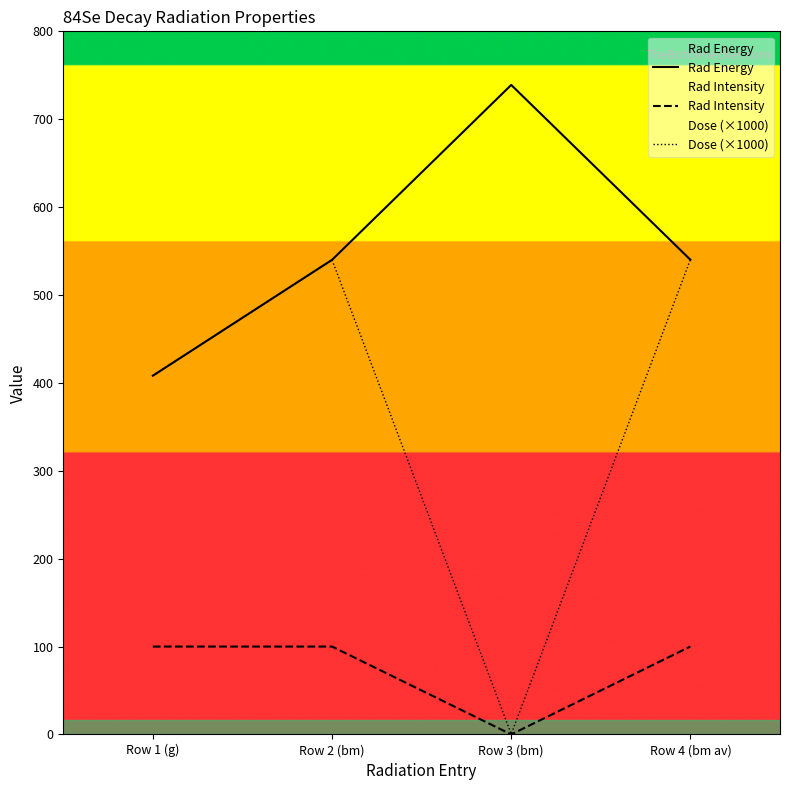

Between Row 1 (g) and Row 4 (bm av), which is larger?

Row 4 (bm av)